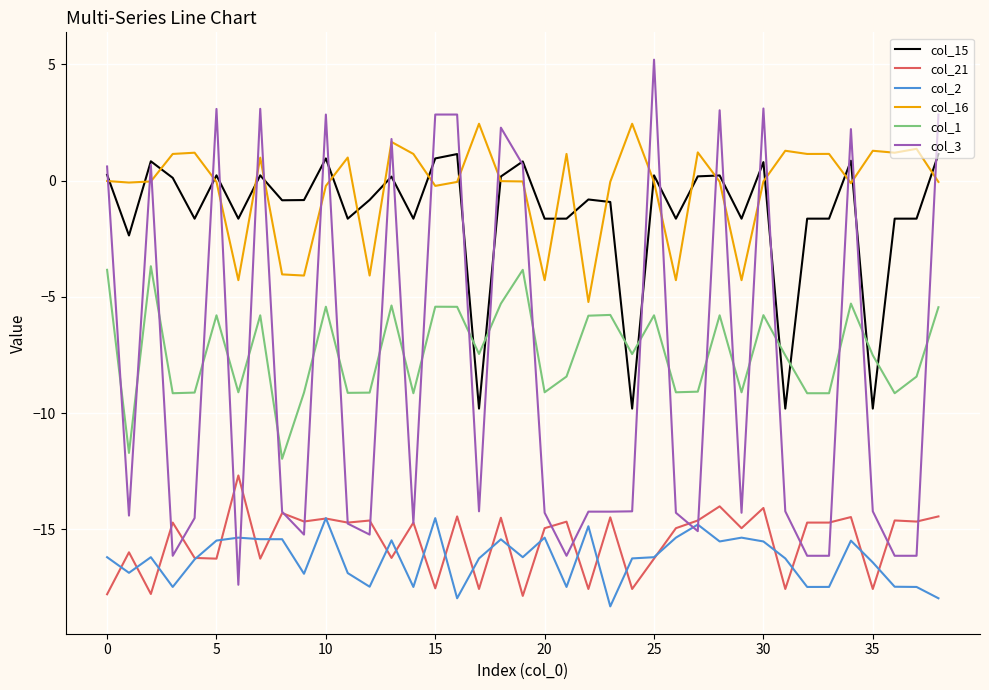

Which series ends up on top after the final intersection of col_2 and col_3?

col_3